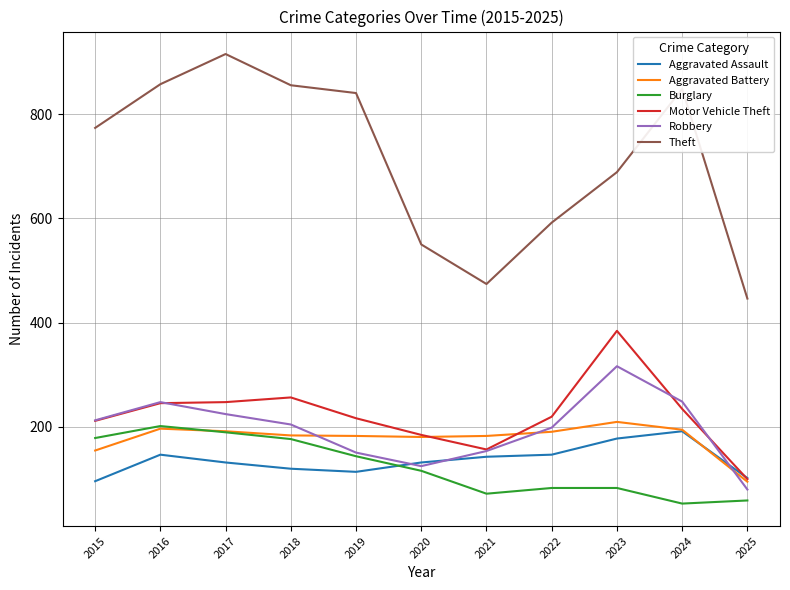

True or false: Aggravated Assault and Theft cross at least once.

False